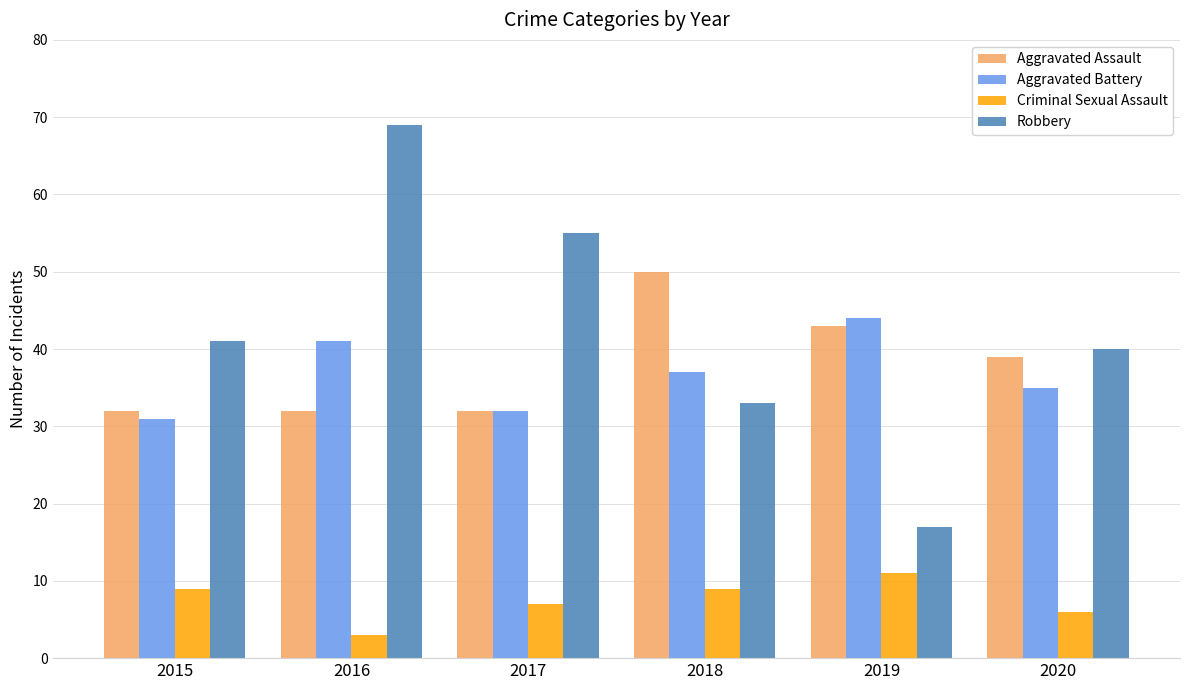

What is the value of the Aggravated Assault bar at the 2nd from the left?

32